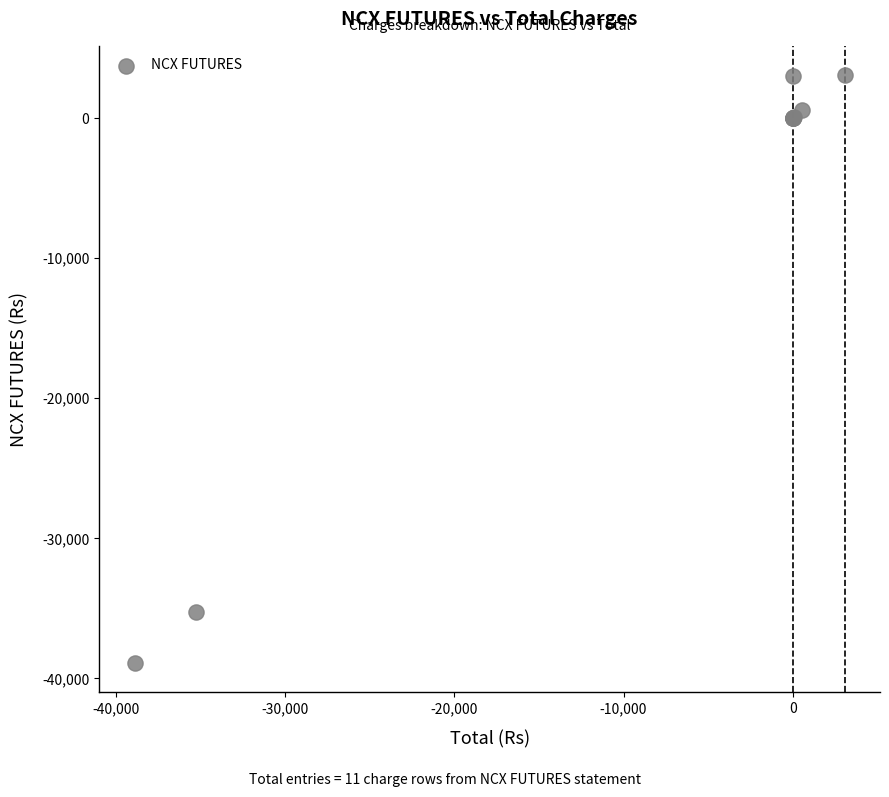

What Y value in the scatter plot is closest to -17915?

-35260.0